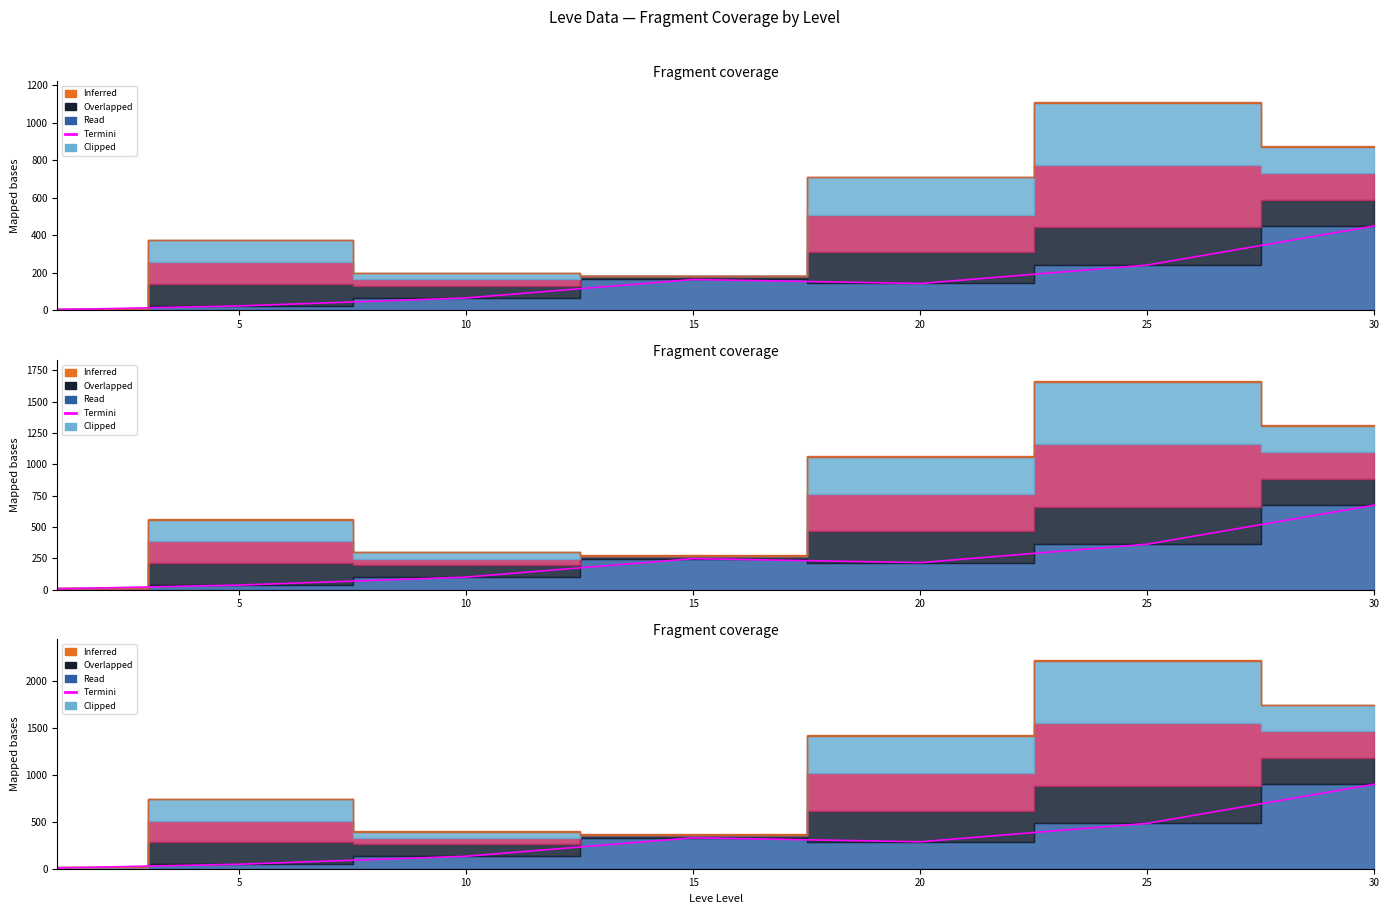

Reading right to left, what are all the values shown in this chart?

900.0	483.6	287.0	329.4	132.7	47.8	8.4